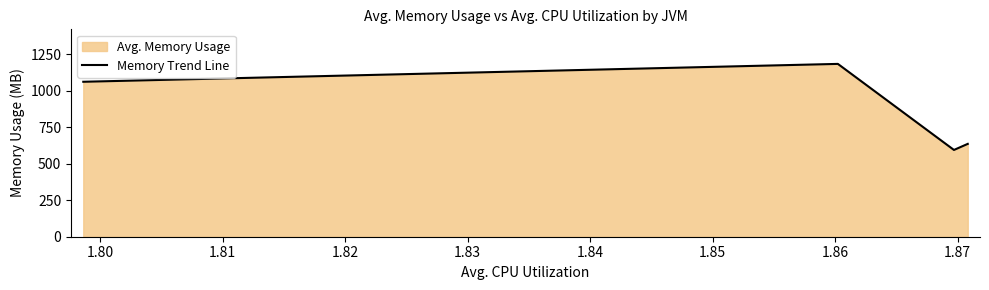

What is the difference between the maximum and minimum values?

589.9